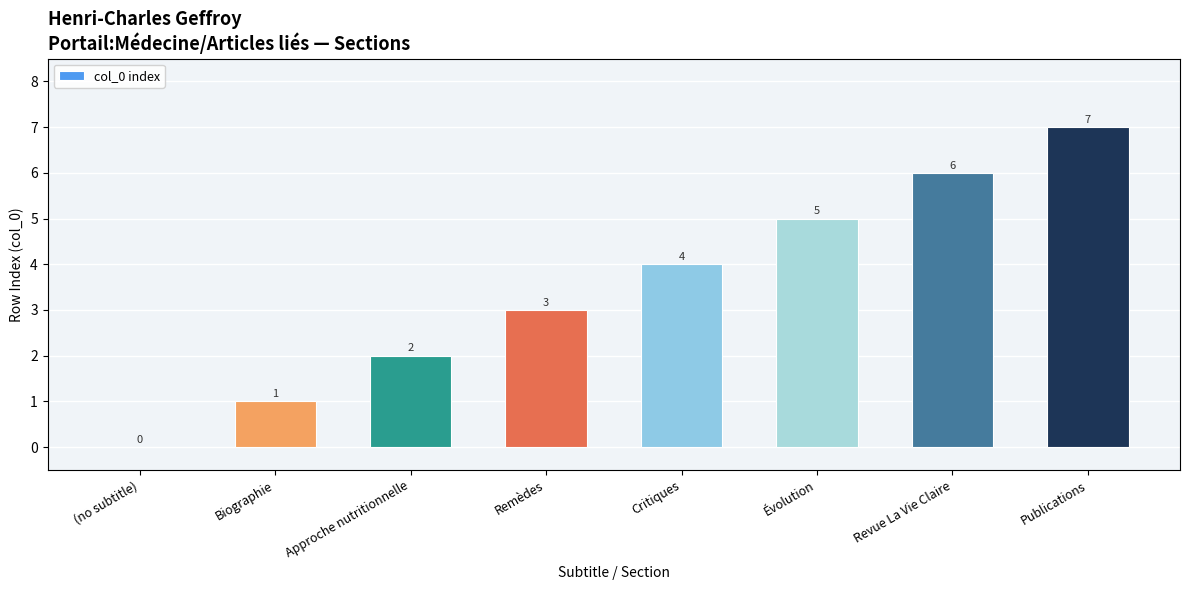

How many distinct data groups are displayed?

1